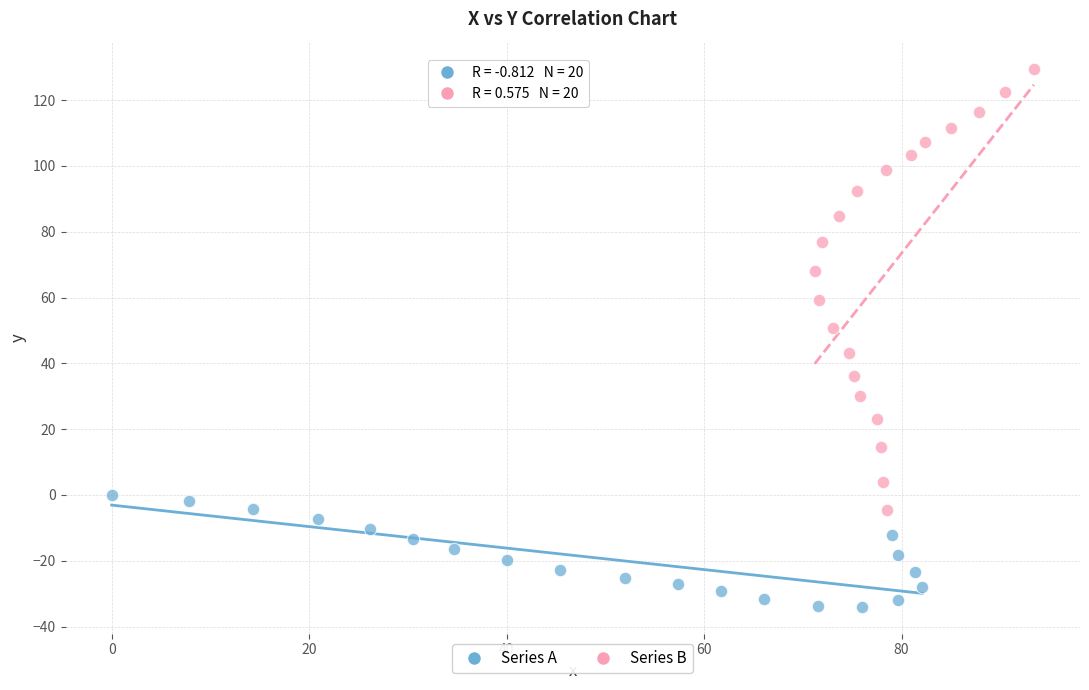

Which series reaches the minimum Y coordinate?

Series A